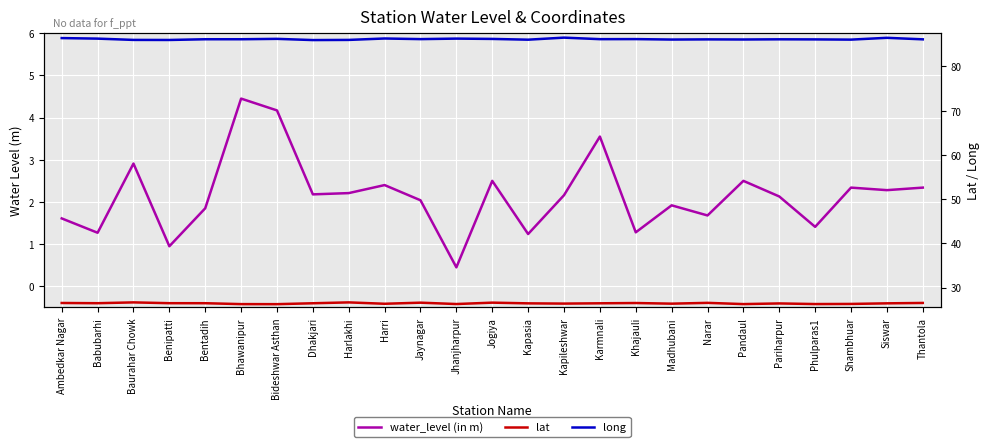

True or false: water_level (in m) has a value of 1.6 at Ambedkar Nagar.

True